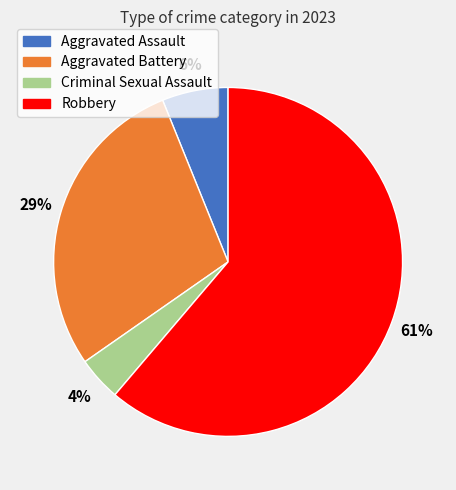

Which category has the smallest portion of the pie?

Criminal Sexual Assault